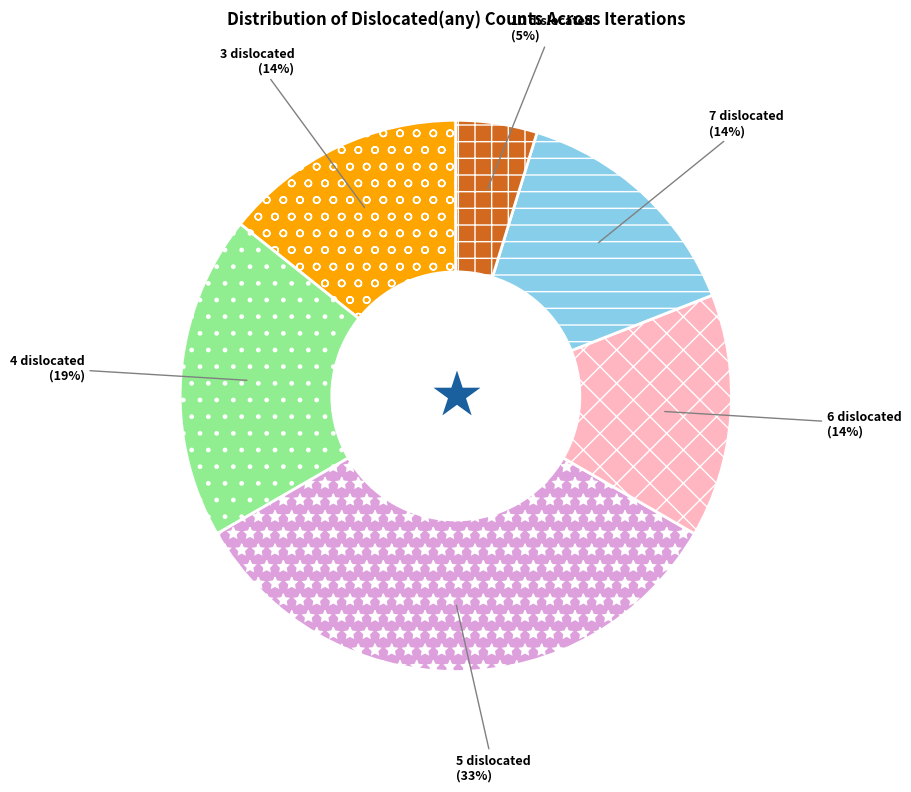

Is it true that 3 dislocated is 5% of the pie?

False